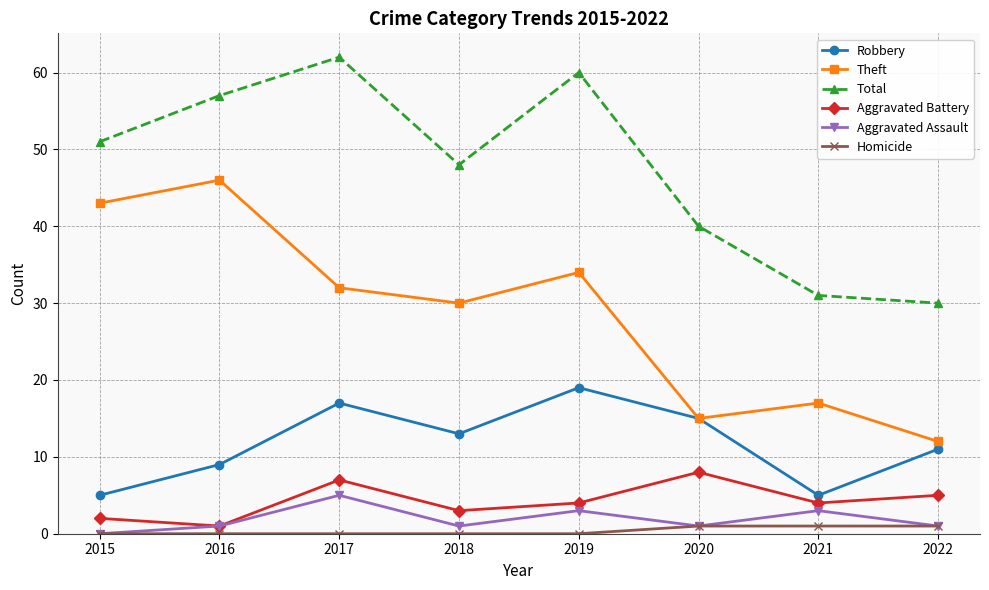

True or false: Robbery has more than 0 points higher than both neighbors.

True